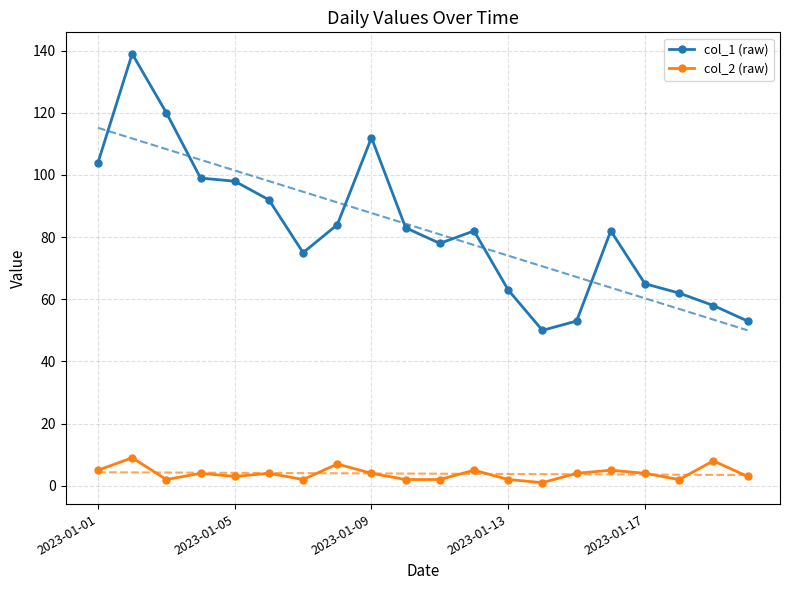

How many lines are shown in the chart?

2